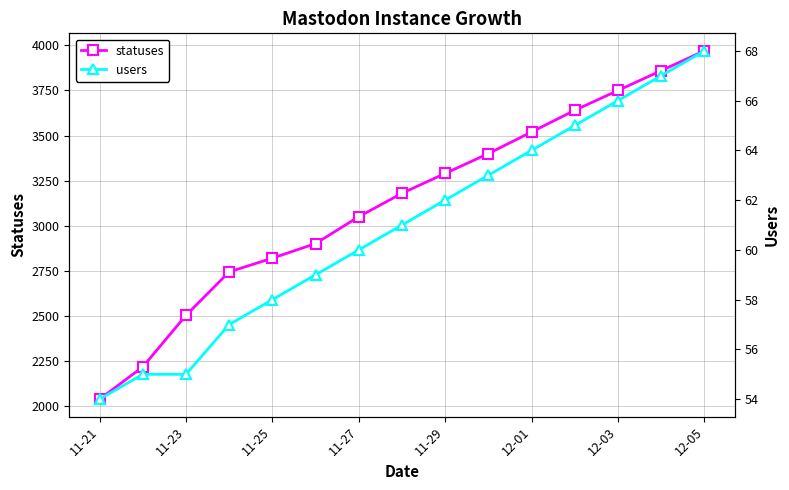

What is the average value of the statuses series?

3126